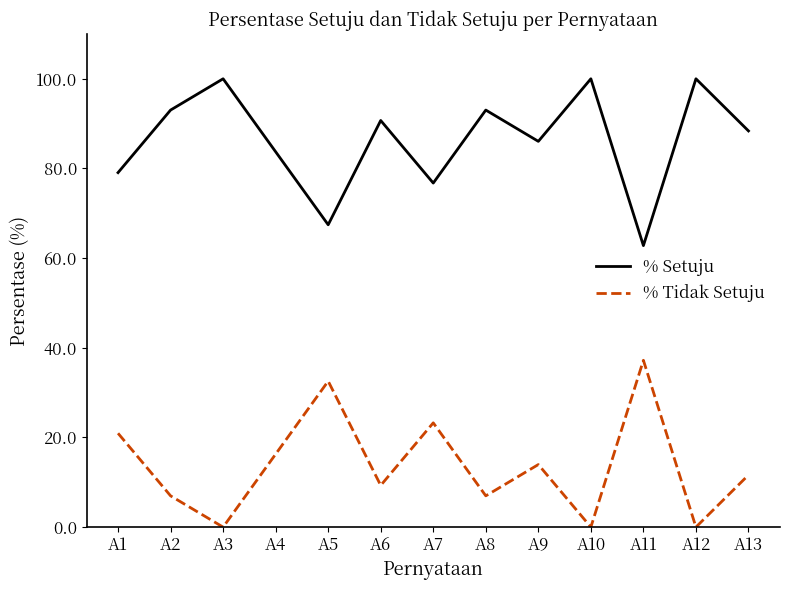

What is the total value across all series at A11?

100.0